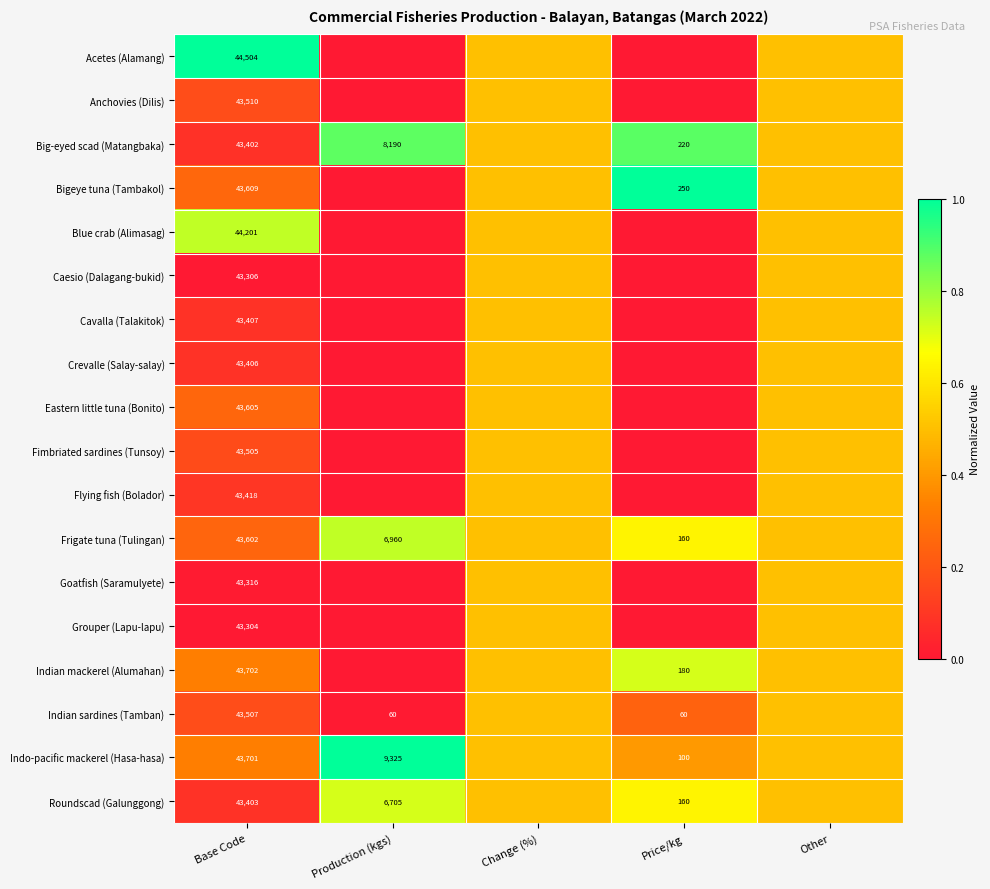

True or false: Bigeye tuna (Tambakol) has a value of 43609.0 at Base Code.

True